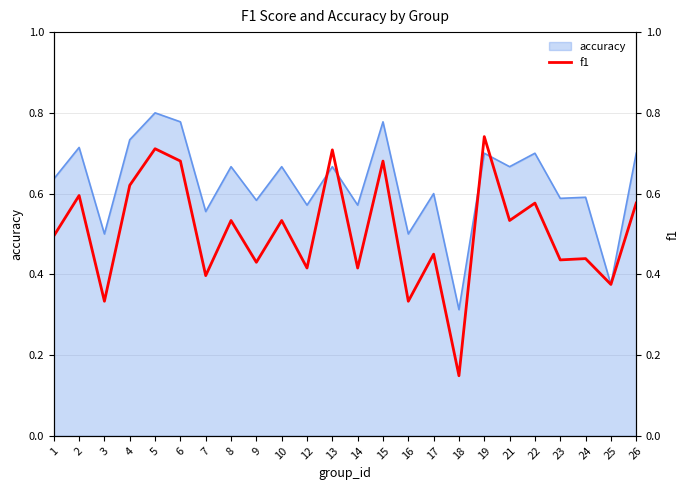

Reading left to right, extract all data points from this chart.

1=0.5	2=0.6	3=0.3	4=0.6	5=0.7	6=0.7	7=0.4	8=0.5	9=0.4	10=0.5	12=0.4	13=0.7	14=0.4	15=0.7	16=0.3	17=0.5	18=0.1	19=0.7	21=0.5	22=0.6	23=0.4	24=0.4	25=0.4	26=0.6